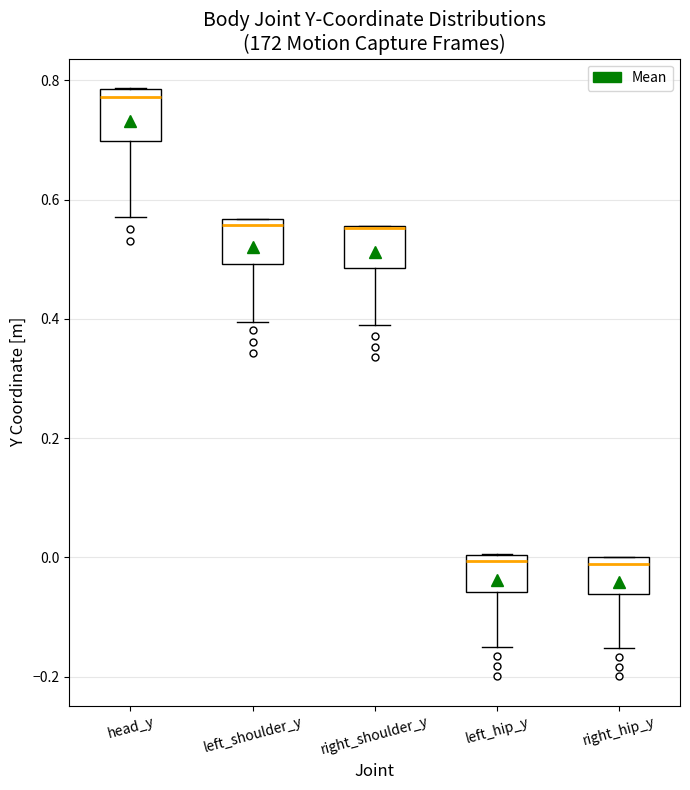

Where is the upper edge of the box for left_shoulder_y on the y-axis? The values are not printed on the chart, so give them approximately, as read against the axis.

0.56